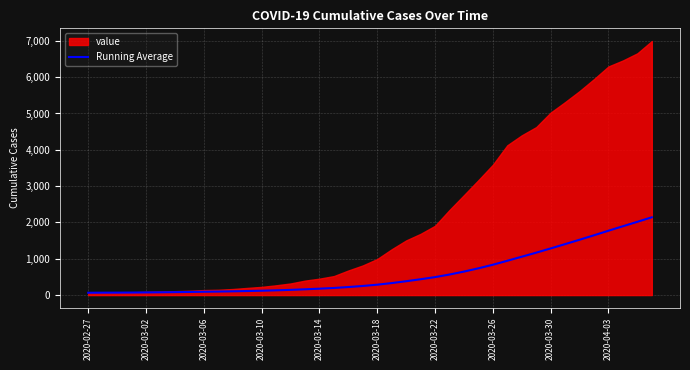

Which has a higher value, 37 or 12?

37